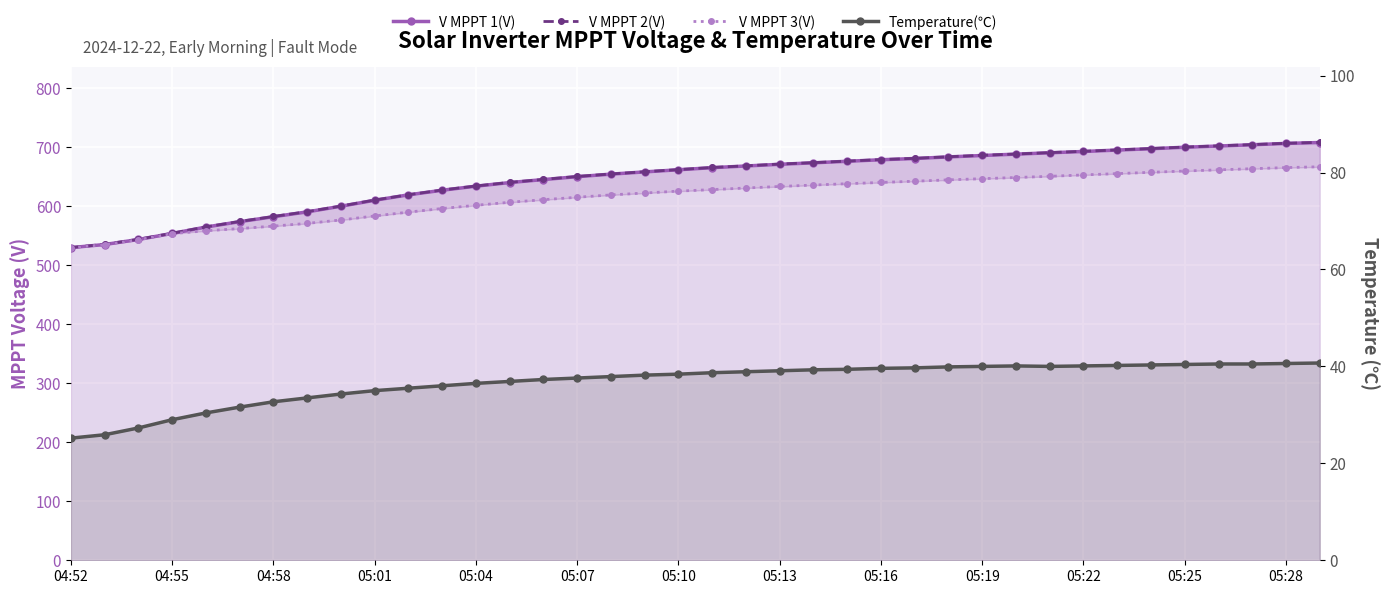

Where is the first local minimum for Temperature(℃)?

29